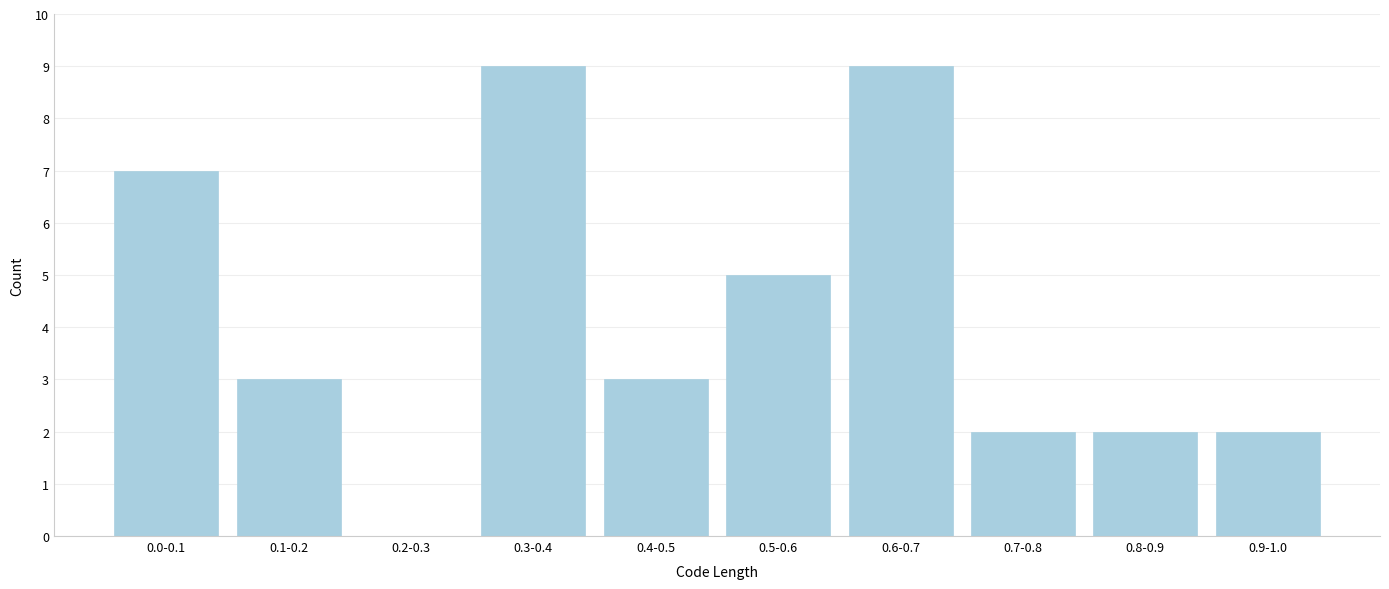

Reading left to right, what are all the values shown in this chart?

0.0-0.1=7	0.1-0.2=3	0.2-0.3=0	0.3-0.4=9	0.4-0.5=3	0.5-0.6=5	0.6-0.7=9	0.7-0.8=2	0.8-0.9=2	0.9-1.0=2